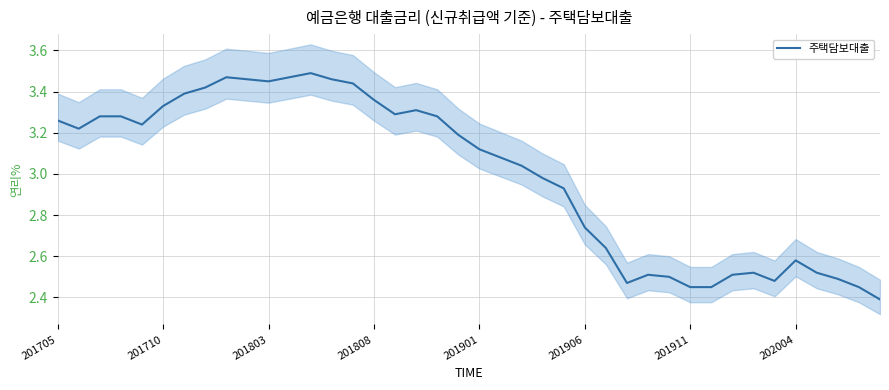

What is the difference between the second highest and second lowest values?

1.0